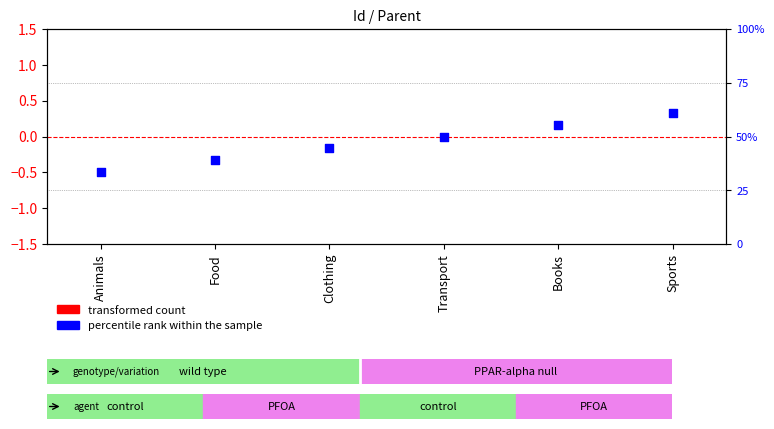

Which series reaches the maximum Y coordinate?

percentile rank within the sample